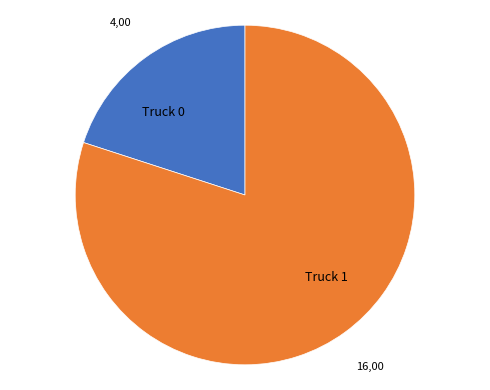

What is the smallest slice in the pie chart?

Truck 0